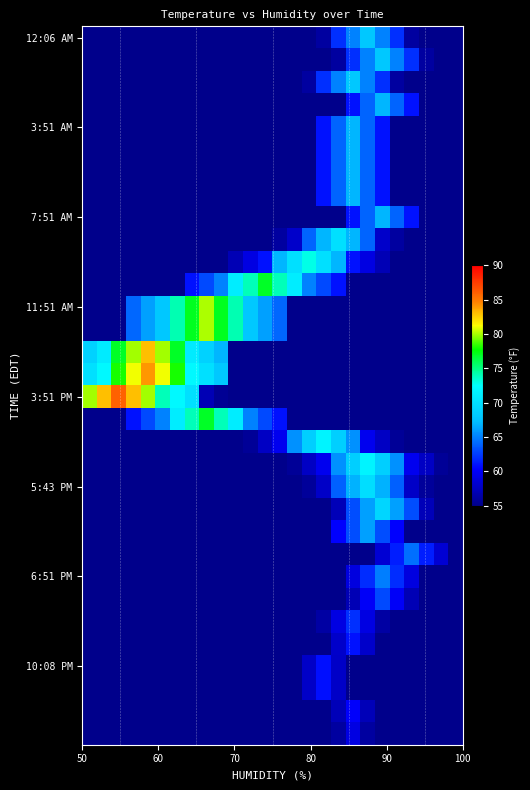

At how many categories does at least one series exceed 59?

24